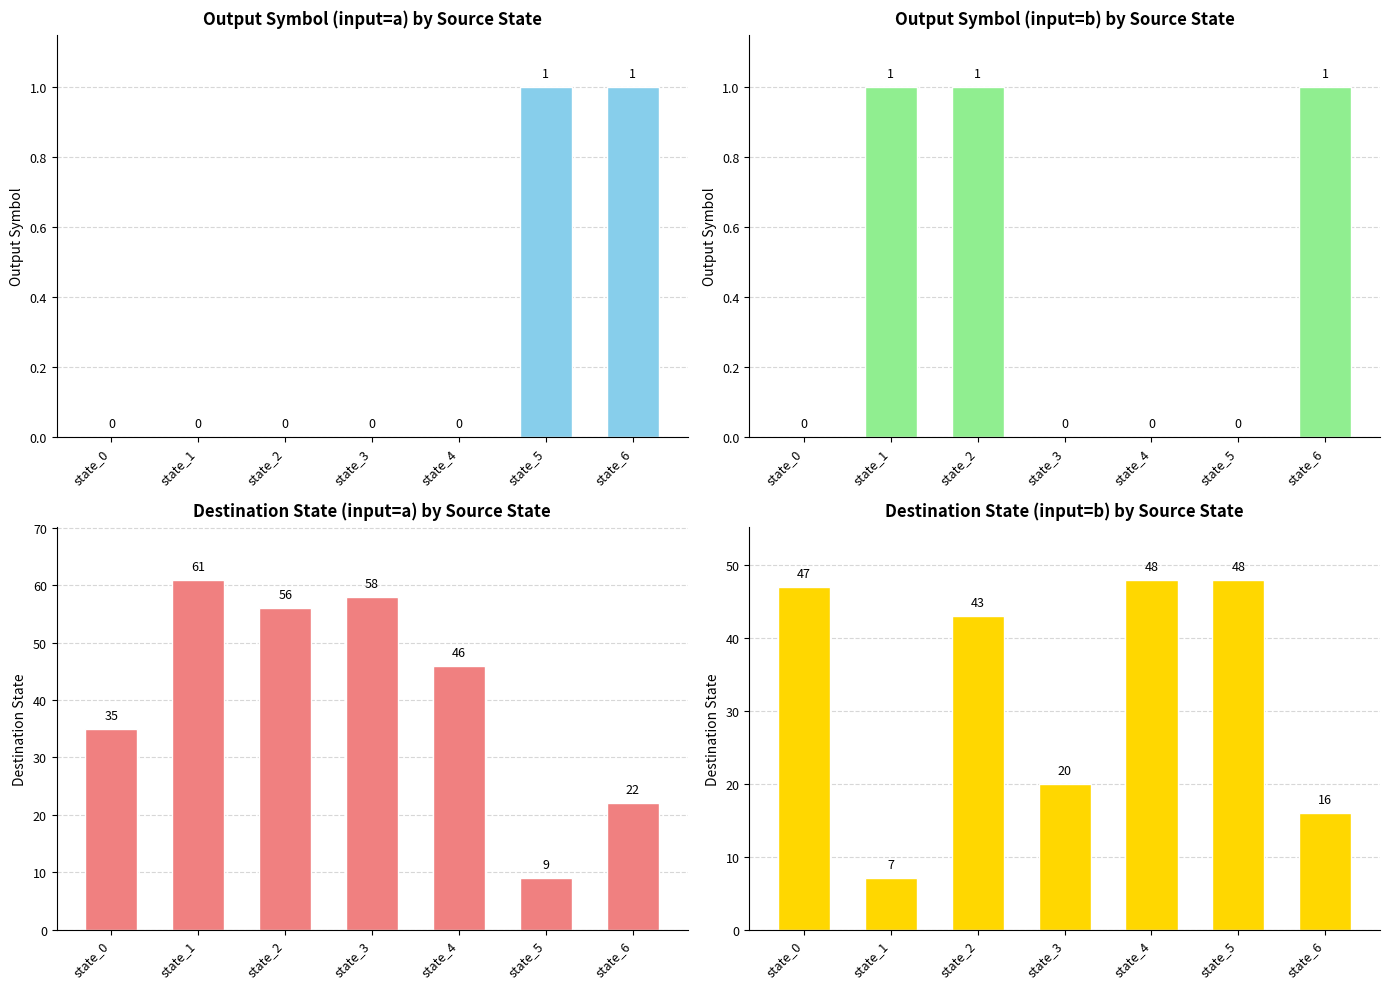

Reading left to right, what are all the values shown in this chart?

output_symbol (input a): 0	0	0	0	0	1	1
output_symbol (input b): 0	1	1	0	0	0	1
destination_state (input a, scaled): 35	61	56	58	46	9	22
destination_state (input b, scaled): 47	7	43	20	48	48	16